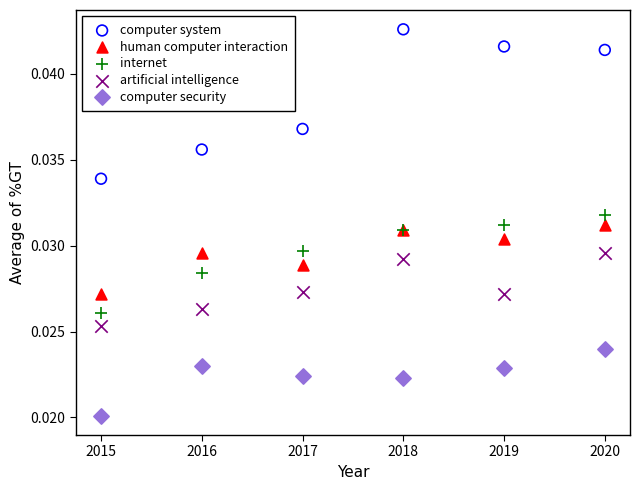

Which series reaches the minimum Y coordinate?

computer security